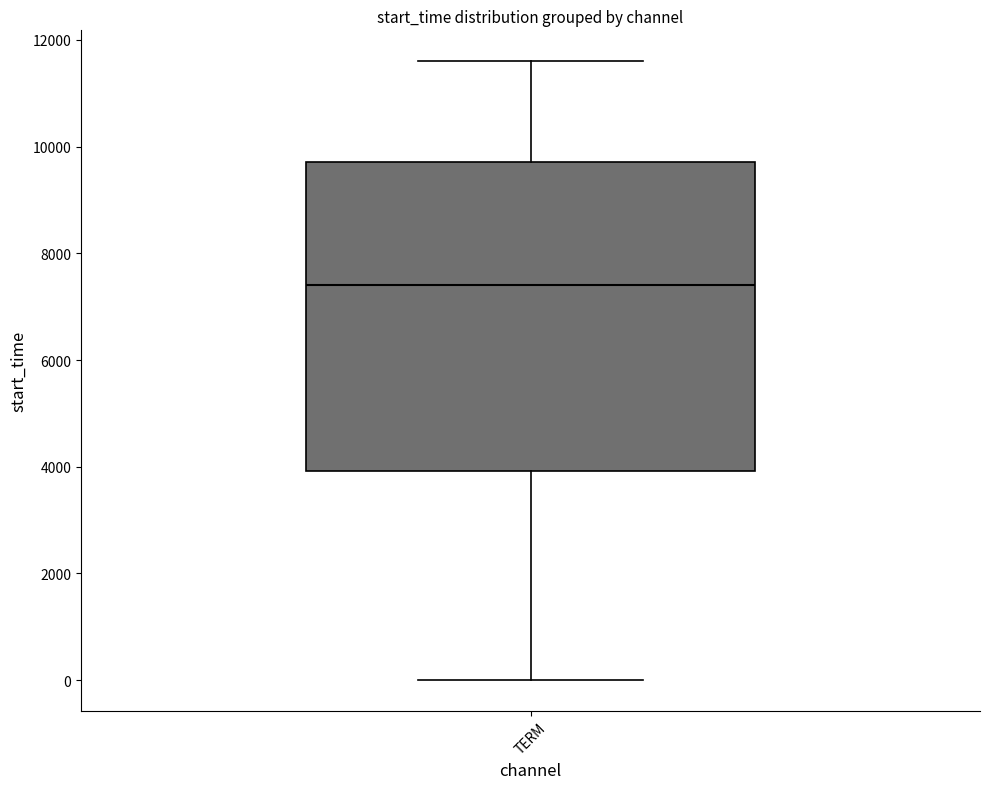

Where is the upper edge of the box for TERM on the y-axis? The values are not printed on the chart, so give them approximately, as read against the axis.

9800